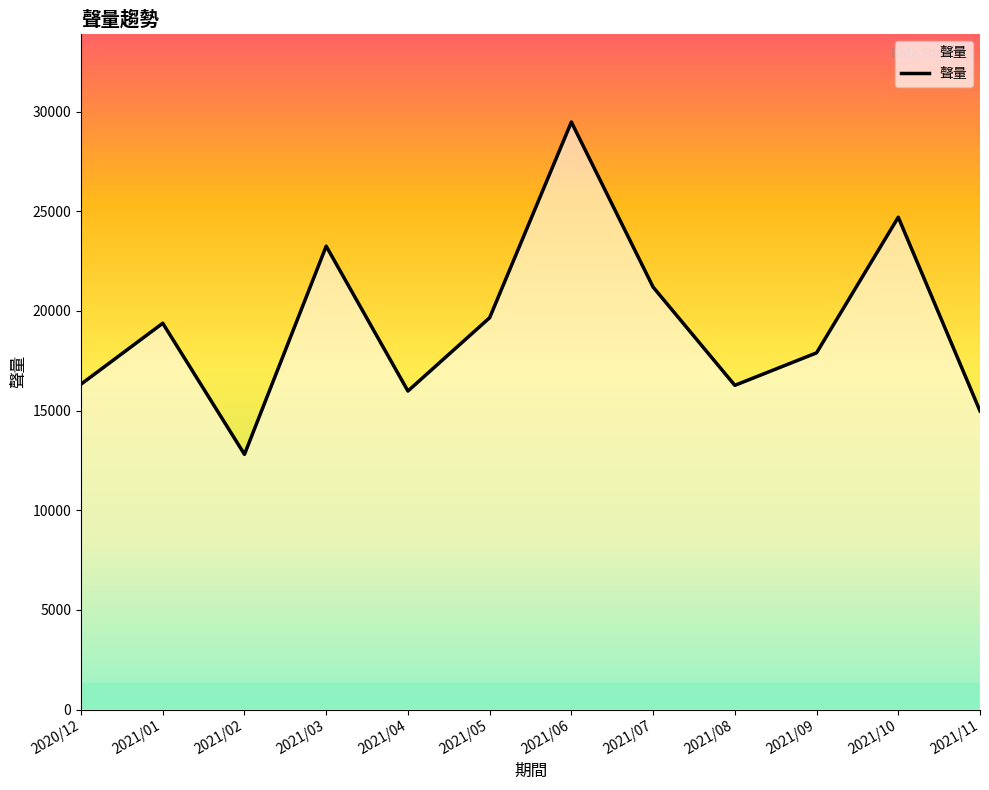

True or false: the data has more than 2 interior local peaks.

True